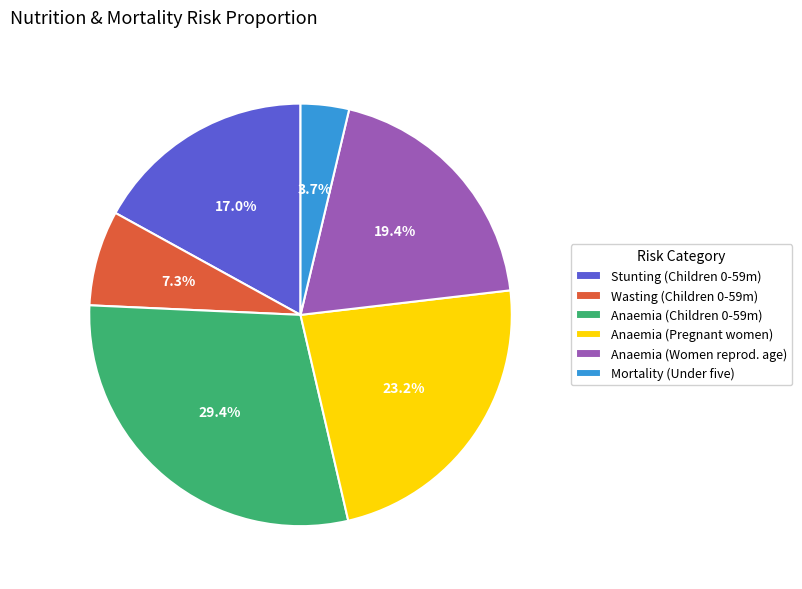

Rank the categories by value from highest to lowest.

Anaemia (Children 0-59m), Anaemia (Pregnant women), Anaemia (Women reprod. age), Stunting (Children 0-59m), Wasting (Children 0-59m), Mortality (Under five)